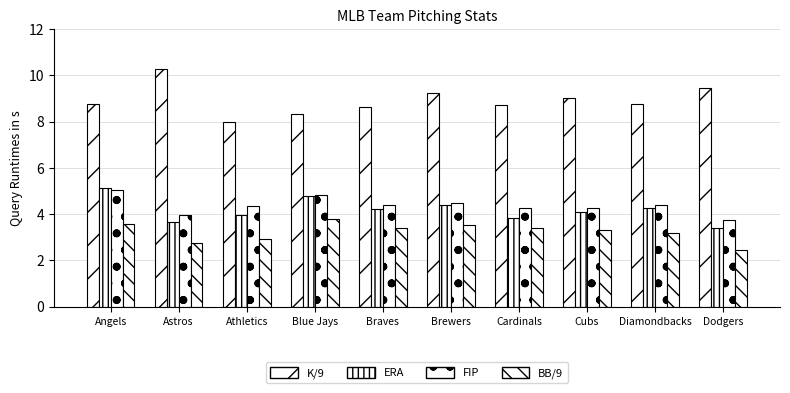

How many series are shown in this chart?

4